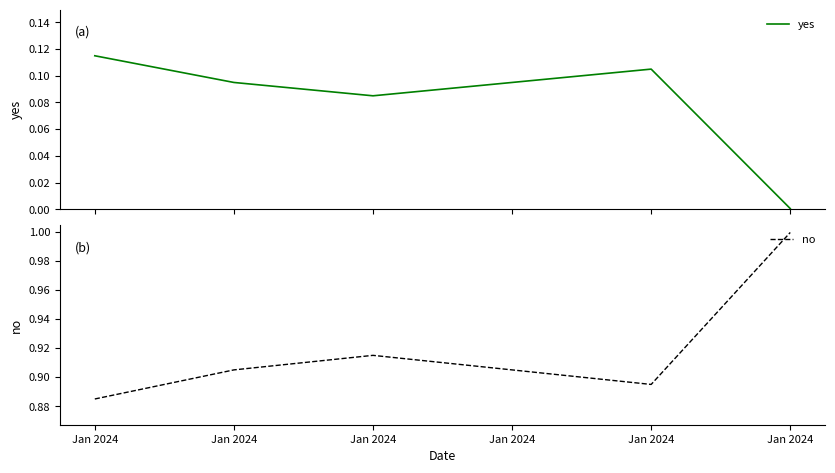

How many interior local valleys does the no series have?

1